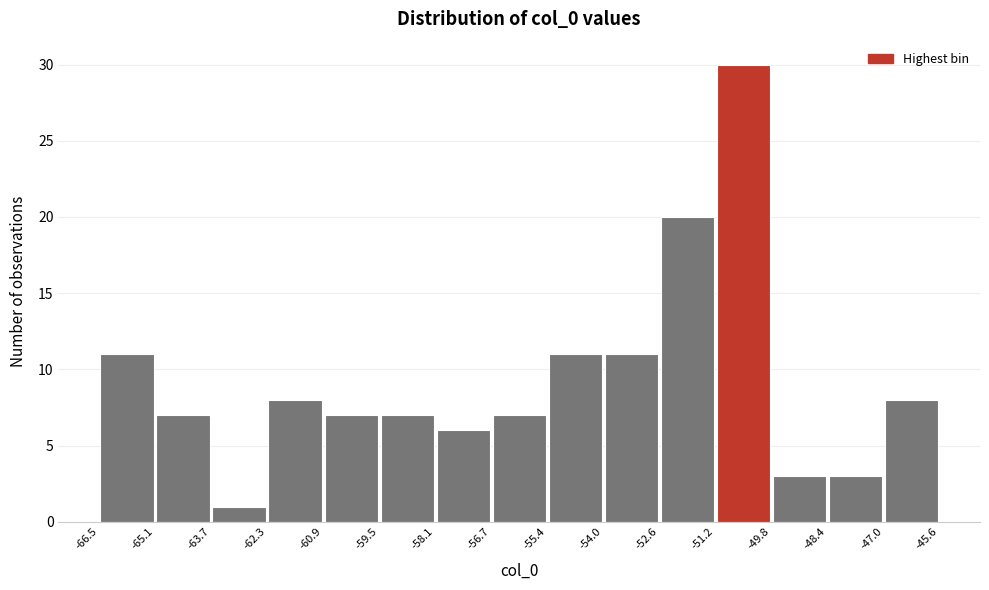

Reading left to right, transcribe this chart: for each bar, give the range it covers on the x-axis and its height. The values are not printed on the chart, so give them approximately, as read against the axis.

-66.5 to -65.1: 11
-65.1 to -63.7: 7
-63.7 to -62.3: 1
-62.3 to -60.9: 8
-60.9 to -59.5: 7
-59.5 to -58.1: 7
-58.1 to -56.7: 6
-56.7 to -55.4: 7
-55.4 to -54.0: 11
-54.0 to -52.6: 11
-52.6 to -51.2: 20
-51.2 to -49.8: 30
-49.8 to -48.4: 3
-48.4 to -47.0: 3
-47.0 to -45.6: 8